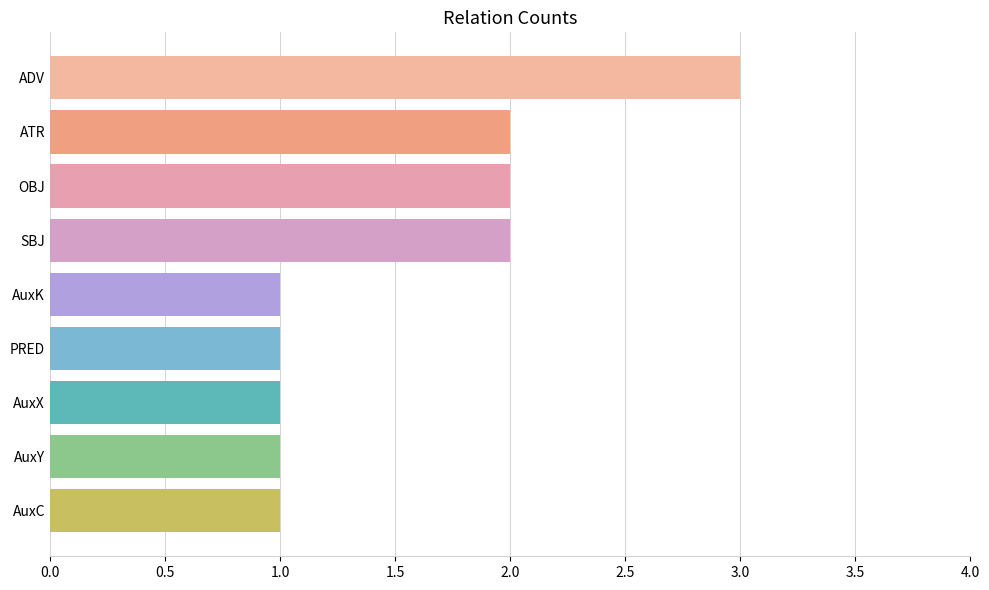

Reading bottom to top, list all the values displayed in this chart.

AuxC=1	AuxY=1	AuxX=1	PRED=1	AuxK=1	SBJ=2	OBJ=2	ATR=2	ADV=3